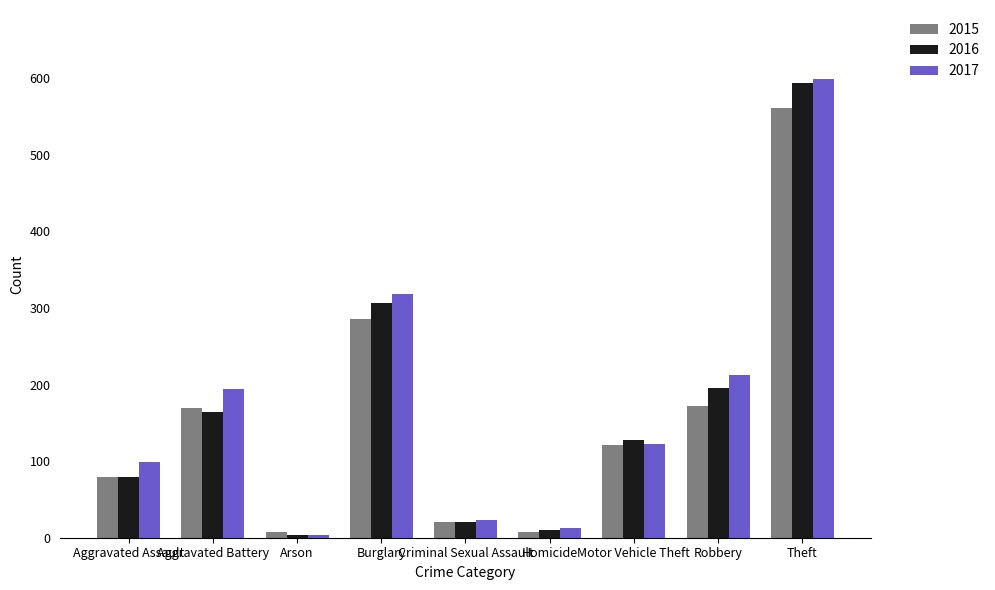

The 2016 series shows 171 at Motor Vehicle Theft. True or false?

False